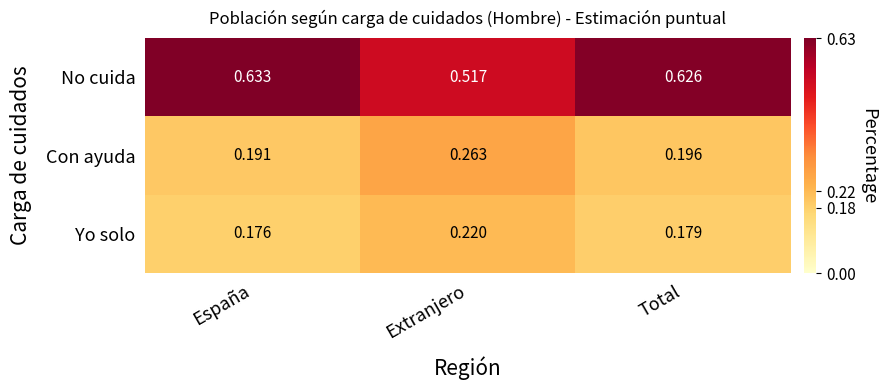

What is the difference between the highest and lowest values at Total?

0.4